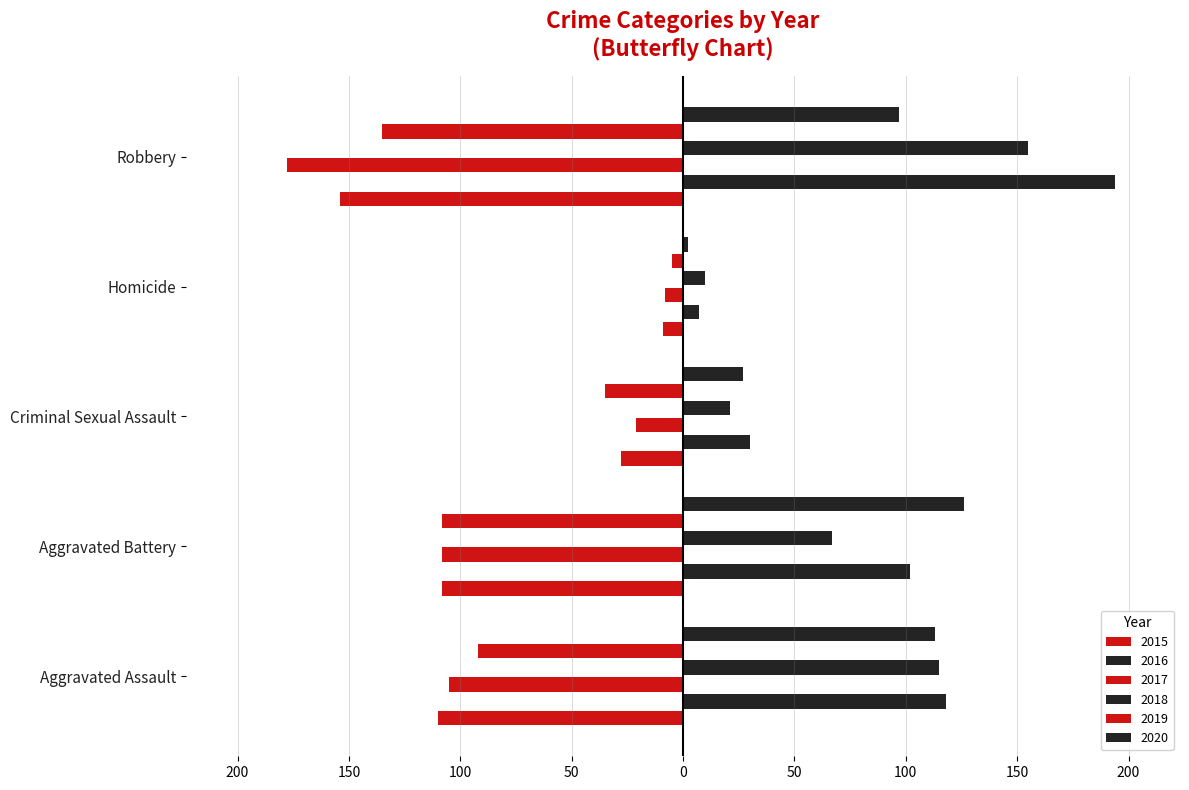

What is the smallest value displayed?

-178